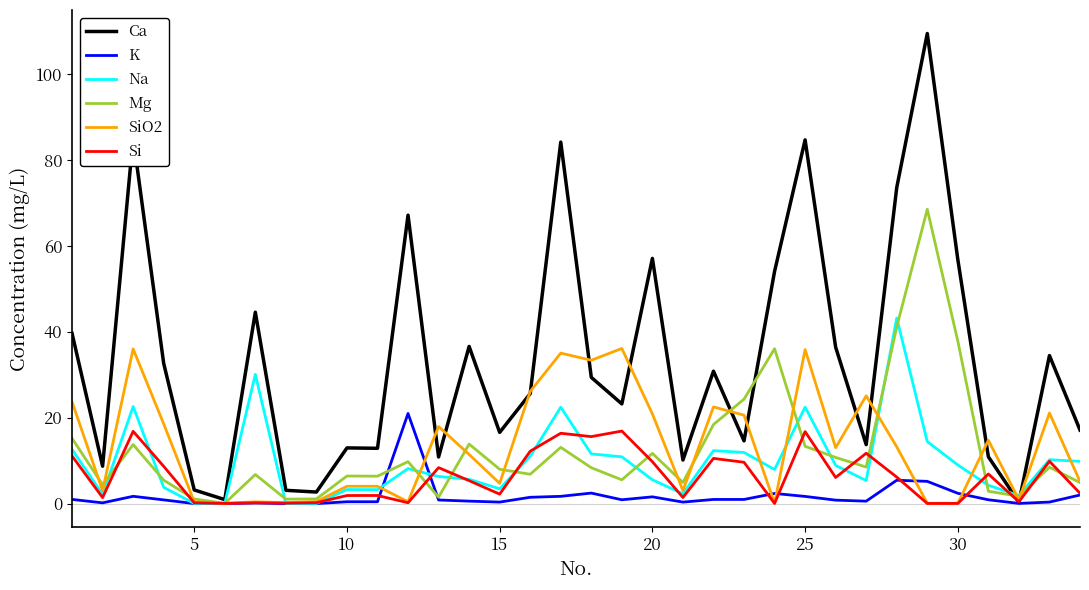

Which series has the widest spread of values?

Ca